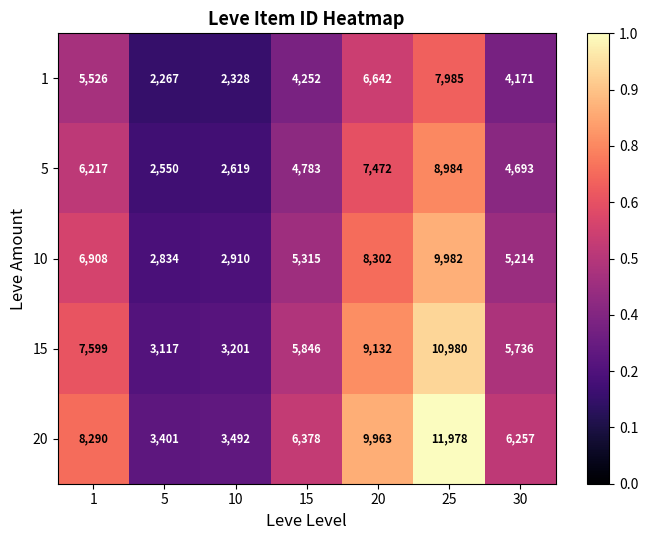

List the series in order of their peak value, highest first.

20, 15, 10, 5, 1